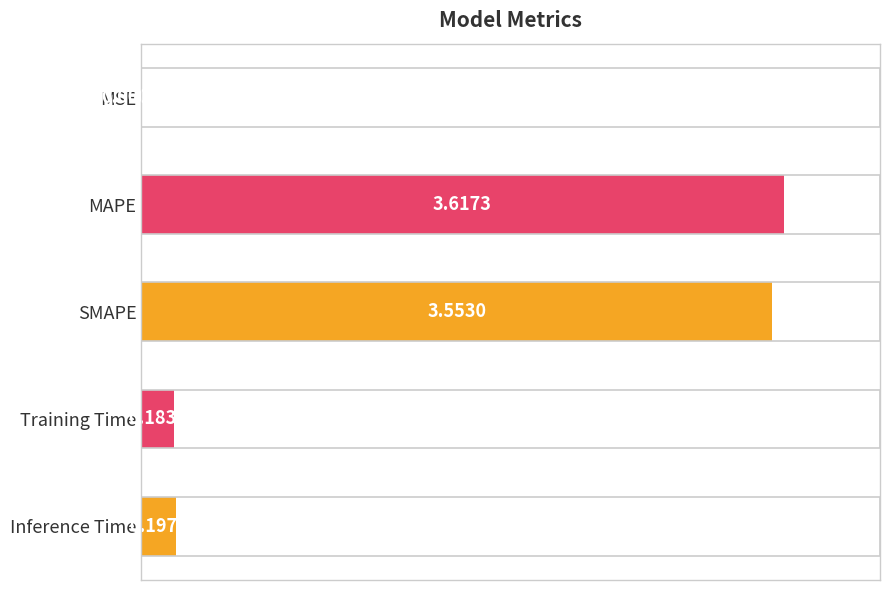

Are the bars horizontal?

Yes